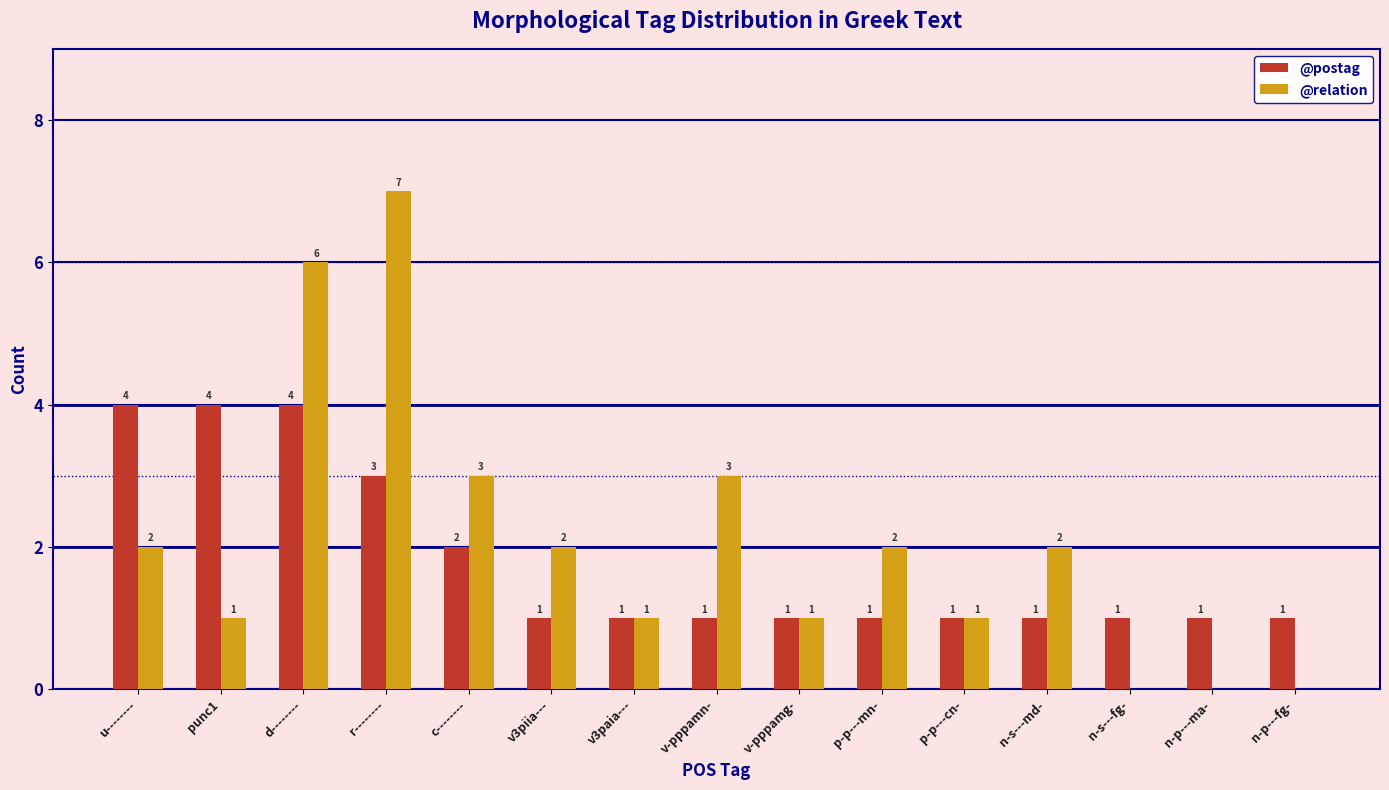

Reading right to left, extract all data points from this chart.

@postag: n-p---fg-=1	n-p---ma-=1	n-s---fg-=1	n-s---md-=1	p-p---cn-=1	p-p---mn-=1	v-pppamg-=1	v-pppamn-=1	v3paia---=1	v3piia---=1	c--------=2	r--------=3	d--------=4	punc1=4	u--------=4
@relation: n-p---fg-=0	n-p---ma-=0	n-s---fg-=0	n-s---md-=2	p-p---cn-=1	p-p---mn-=2	v-pppamg-=1	v-pppamn-=3	v3paia---=1	v3piia---=2	c--------=3	r--------=7	d--------=6	punc1=1	u--------=2